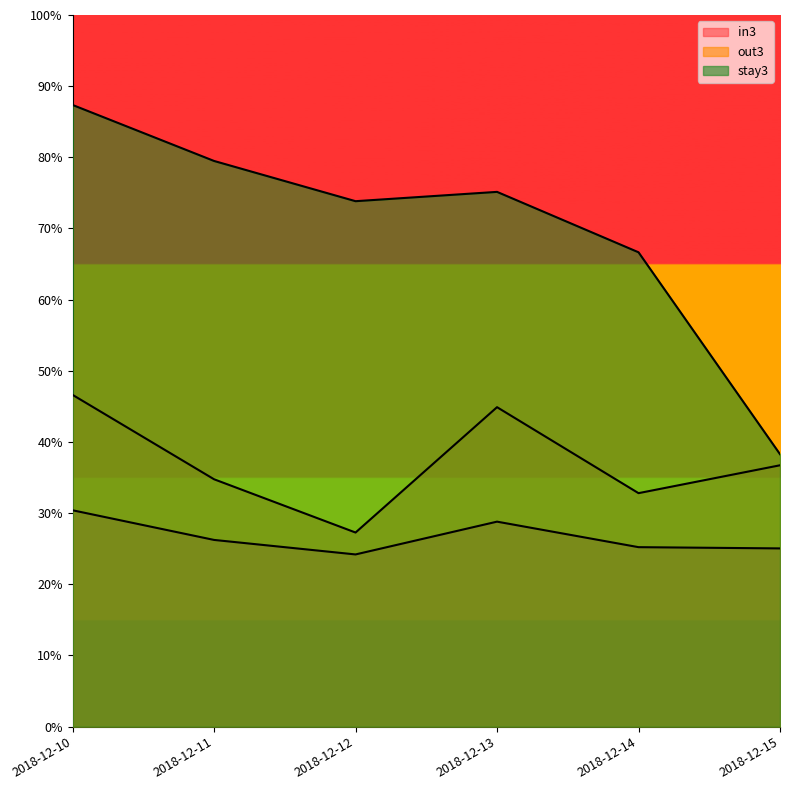

What is the maximum value shown in the chart?

87.4